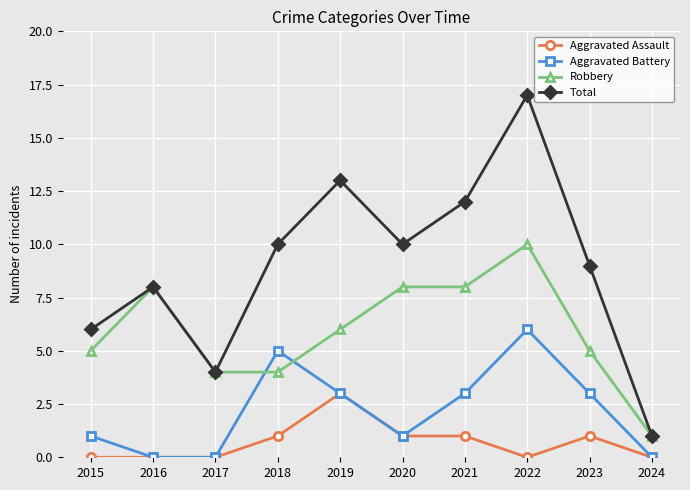

In Total, how many points are higher than both neighbors (excluding endpoints)?

3